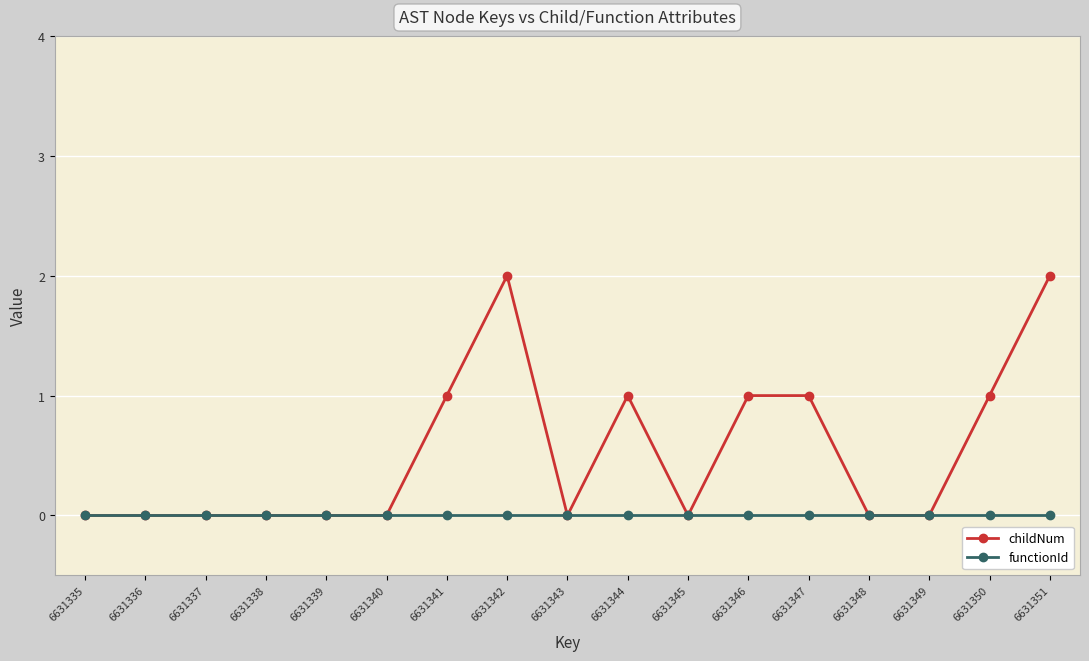

What is the approximate value of childNum at 6631346?

1